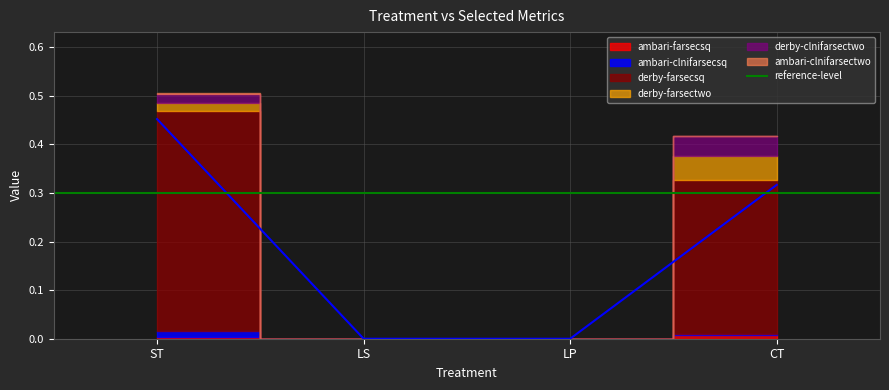

Is it true that ambari-farsecsq equals 0.0 at LS?

True